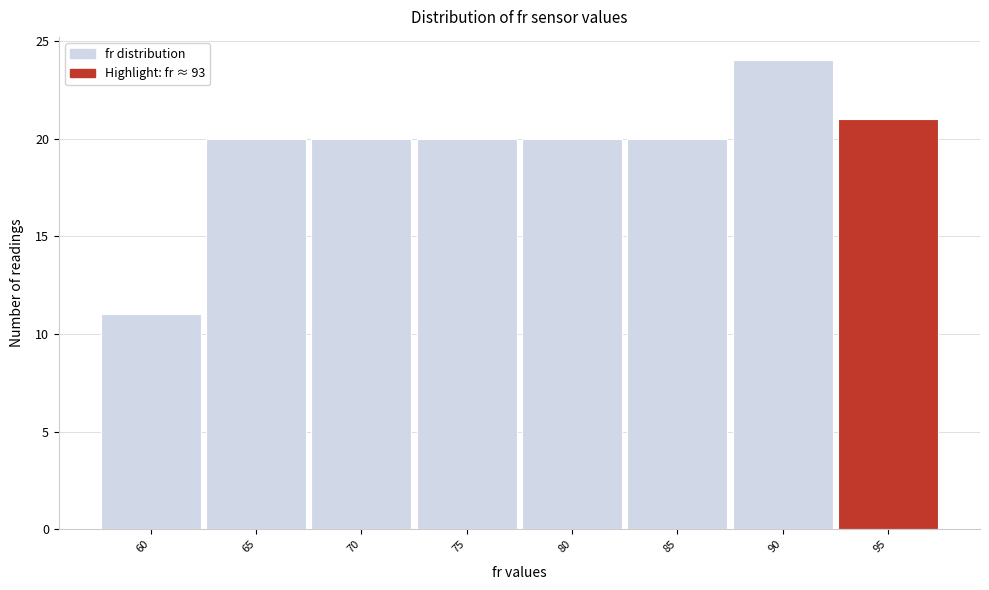

Over which range of the x-axis is the bar tallest?

87.5 to 92.5